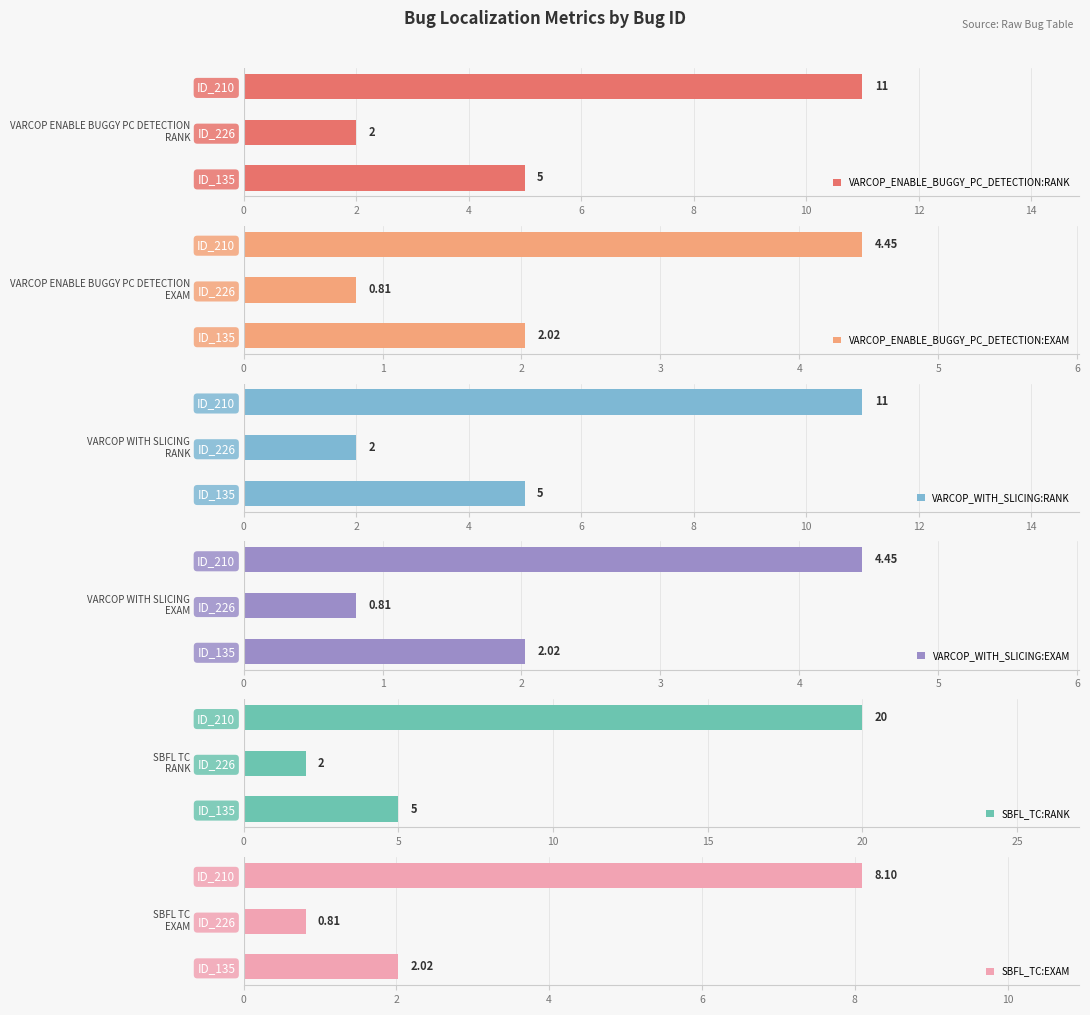

Rank the series by their maximum value, from highest to lowest.

SBFL_TC:RANK, VARCOP_ENABLE_BUGGY_PC_DETECTION:RANK, VARCOP_WITH_SLICING:RANK, SBFL_TC:EXAM, VARCOP_ENABLE_BUGGY_PC_DETECTION:EXAM, VARCOP_WITH_SLICING:EXAM